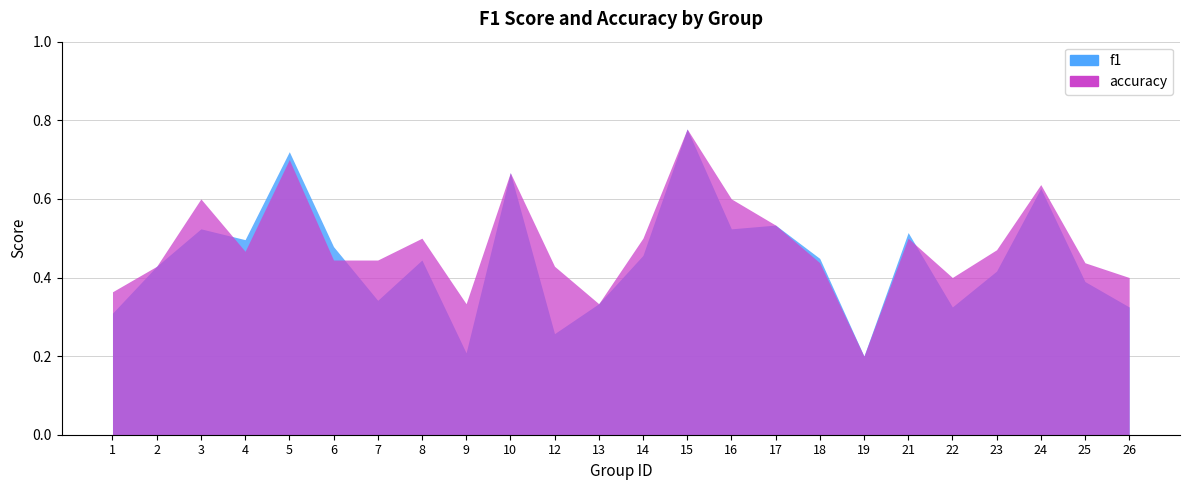

What is the difference between the f1 values at 2 and 19?

0.2